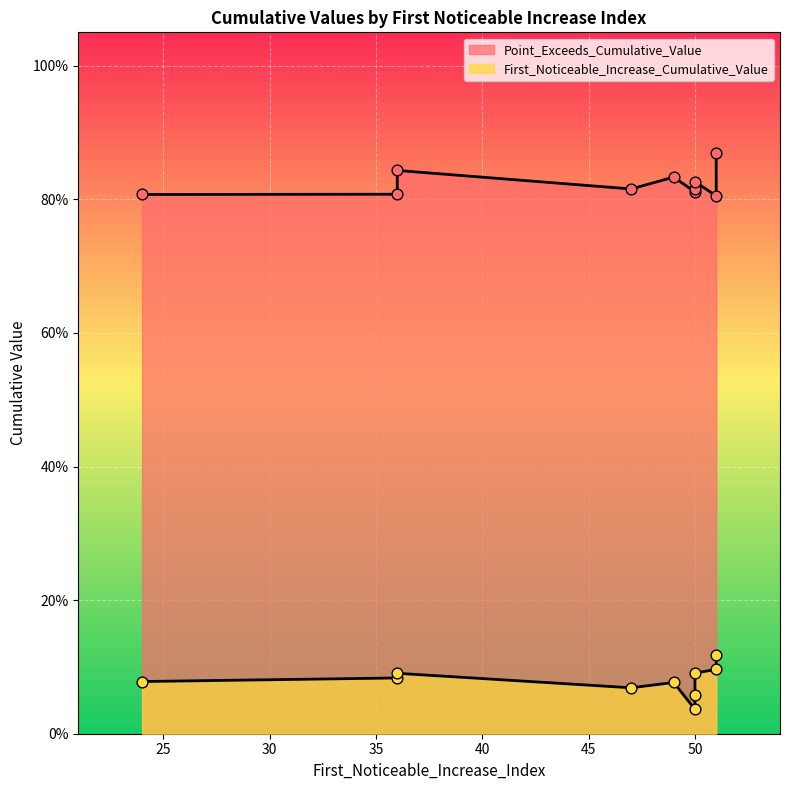

Is the value of Point_Exceeds_Cumulative_Value at 47 greater than the value of First_Noticeable_Increase_Cumulative_Value at 50?

Yes